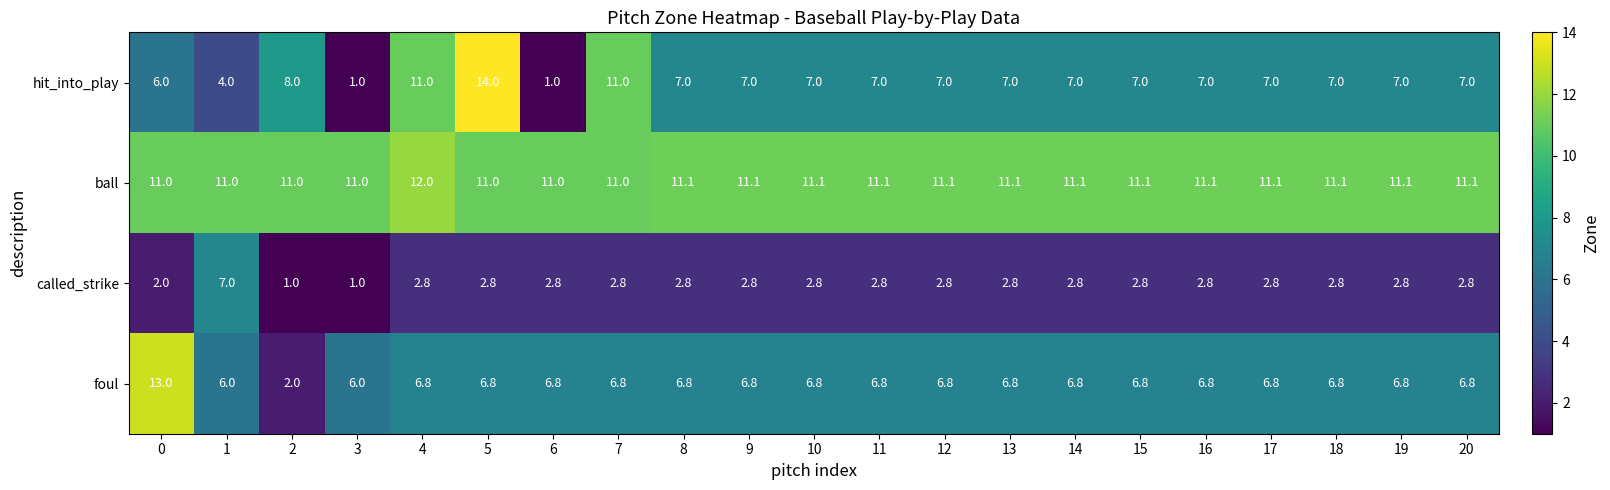

What is the sum of all called_strike values?

58.6